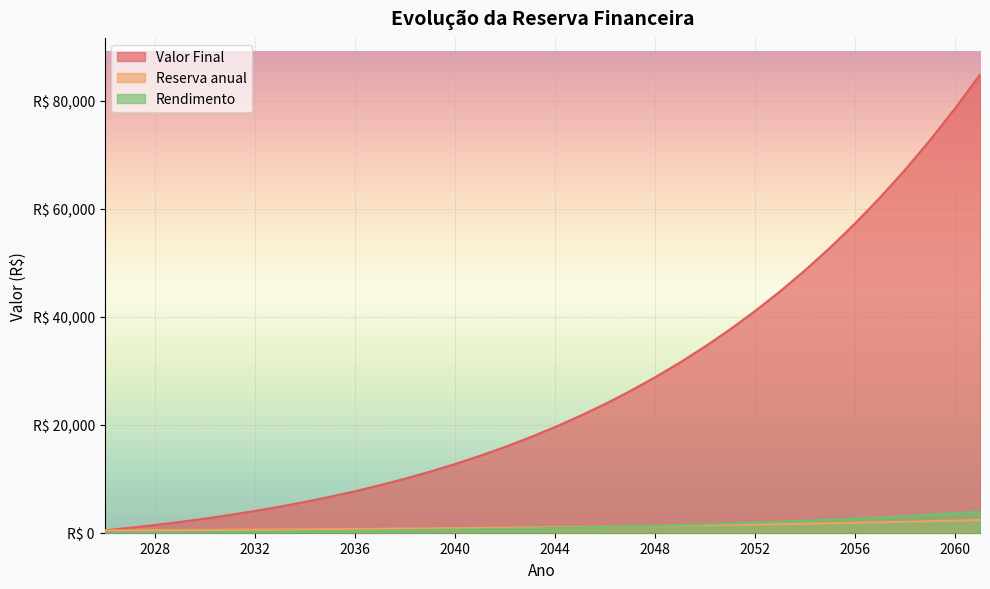

What is the greatest value displayed?

84889.8